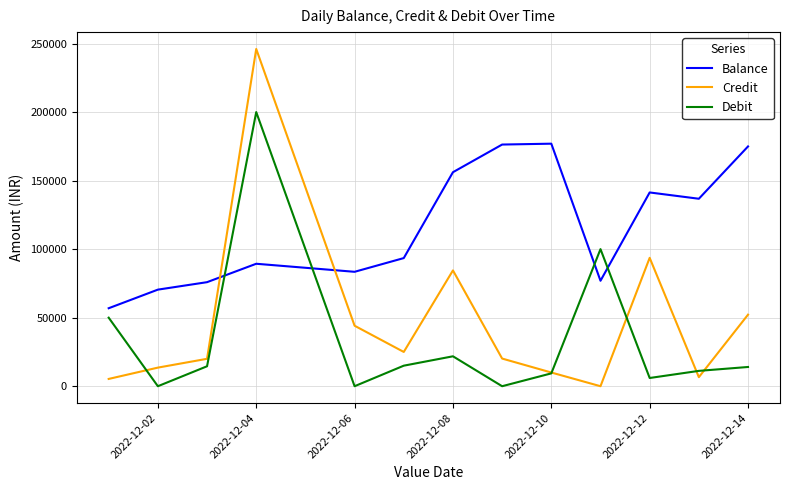

Which series has the largest range (max minus min)?

Credit